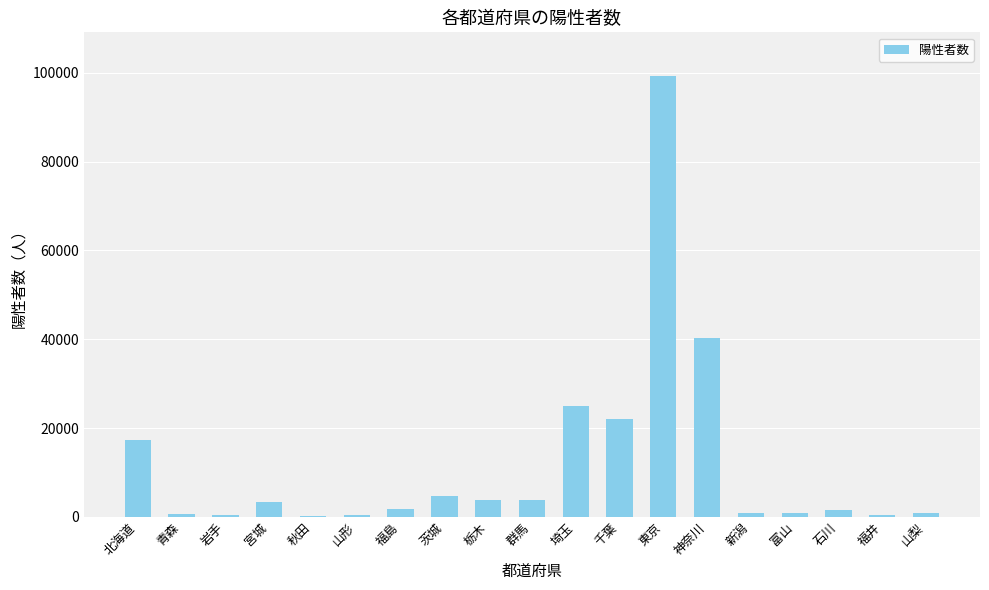

At which label is the value closest to 49734?

神奈川